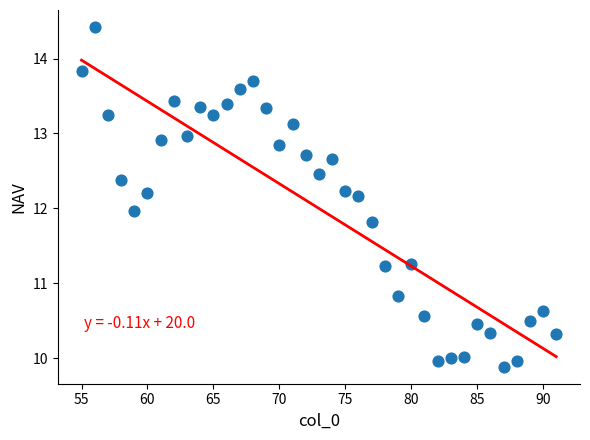

What is the range of X values (max minus min)?

36.0